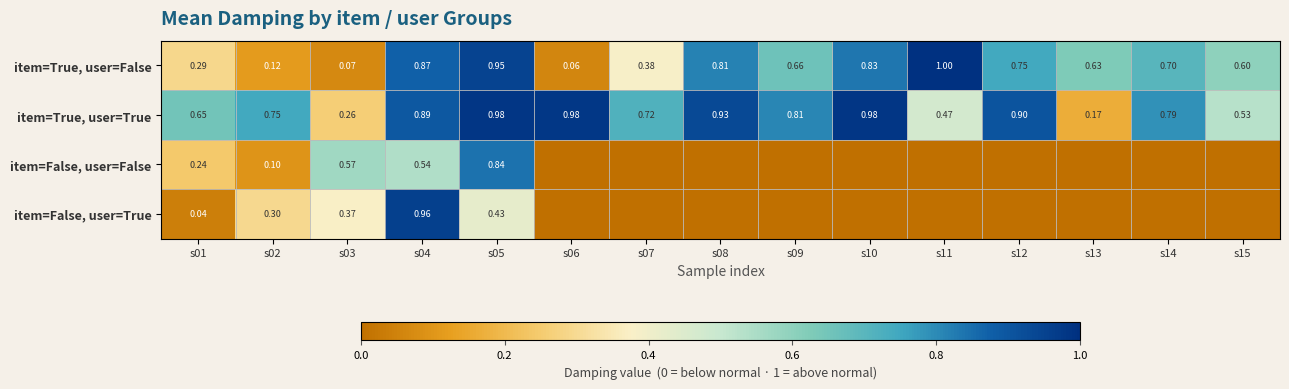

Which category has the lowest value in the item=True, user=True series?

s13